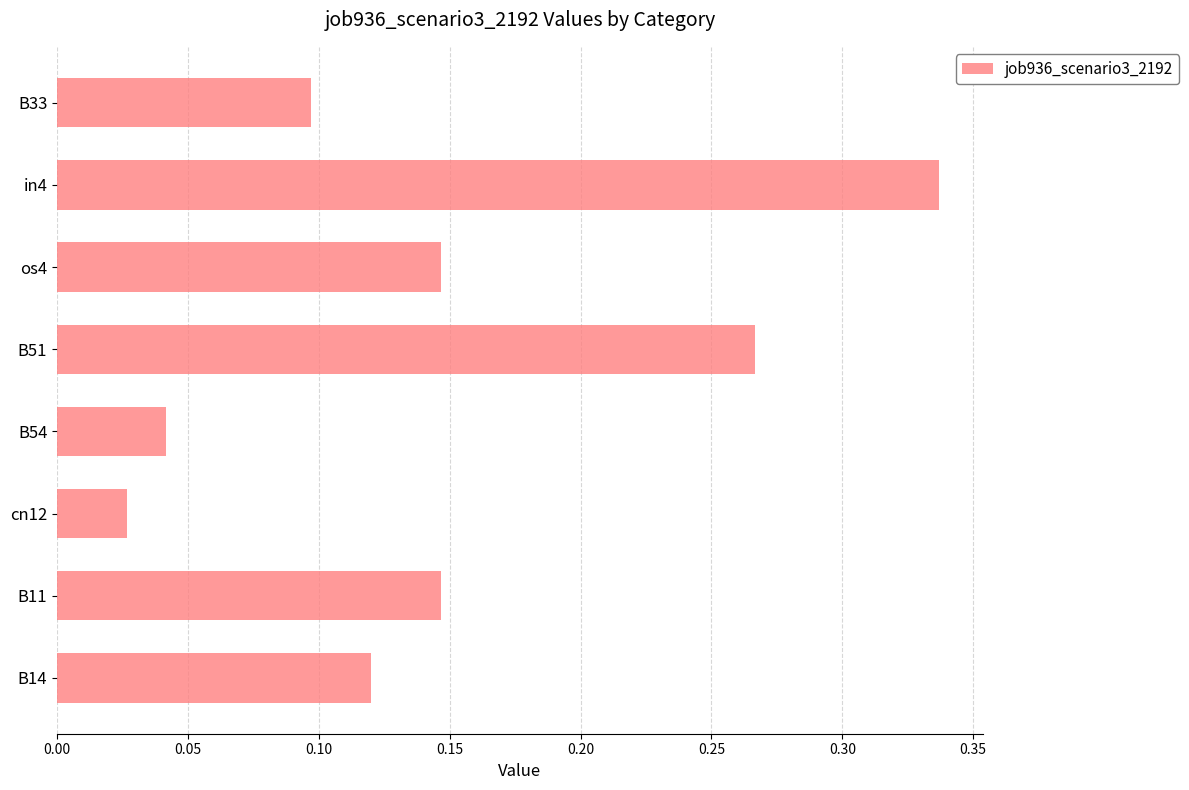

Is it true that the value at os4 is 0.2?

False